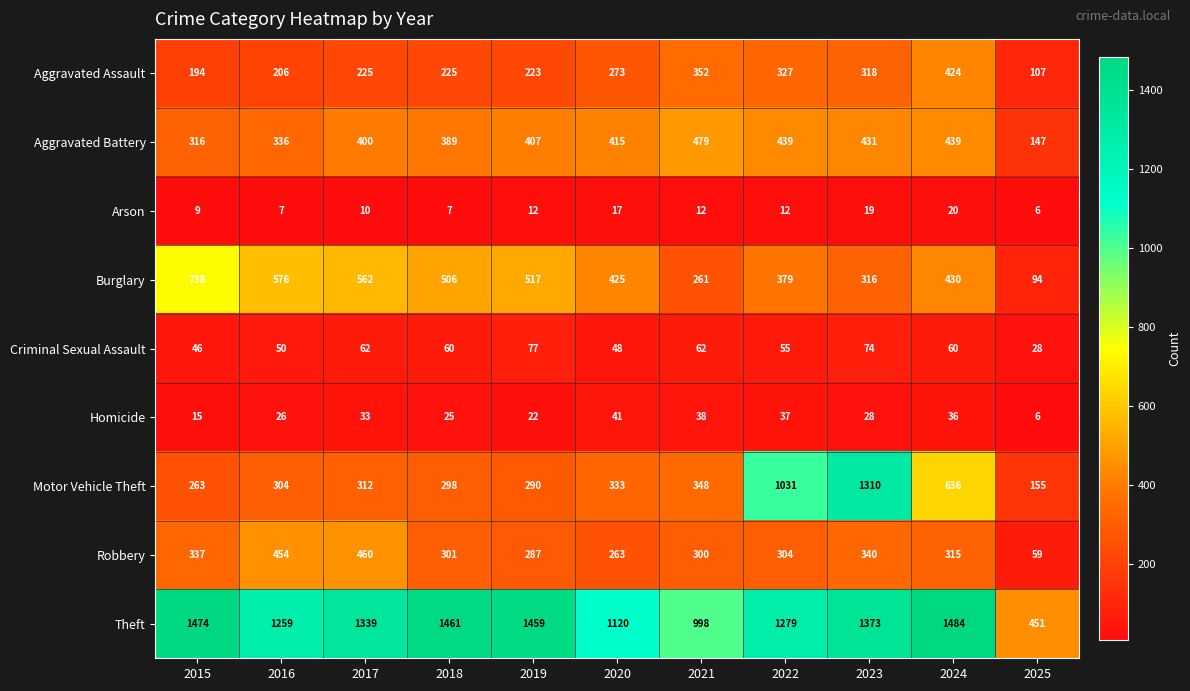

What is the total value across all series at 2016?

3218